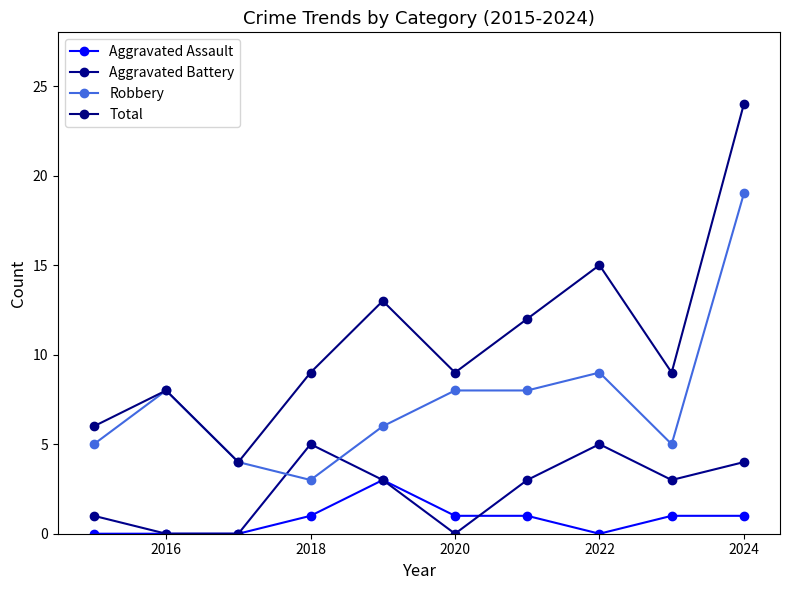

How many interior local valleys does the Robbery series have?

2